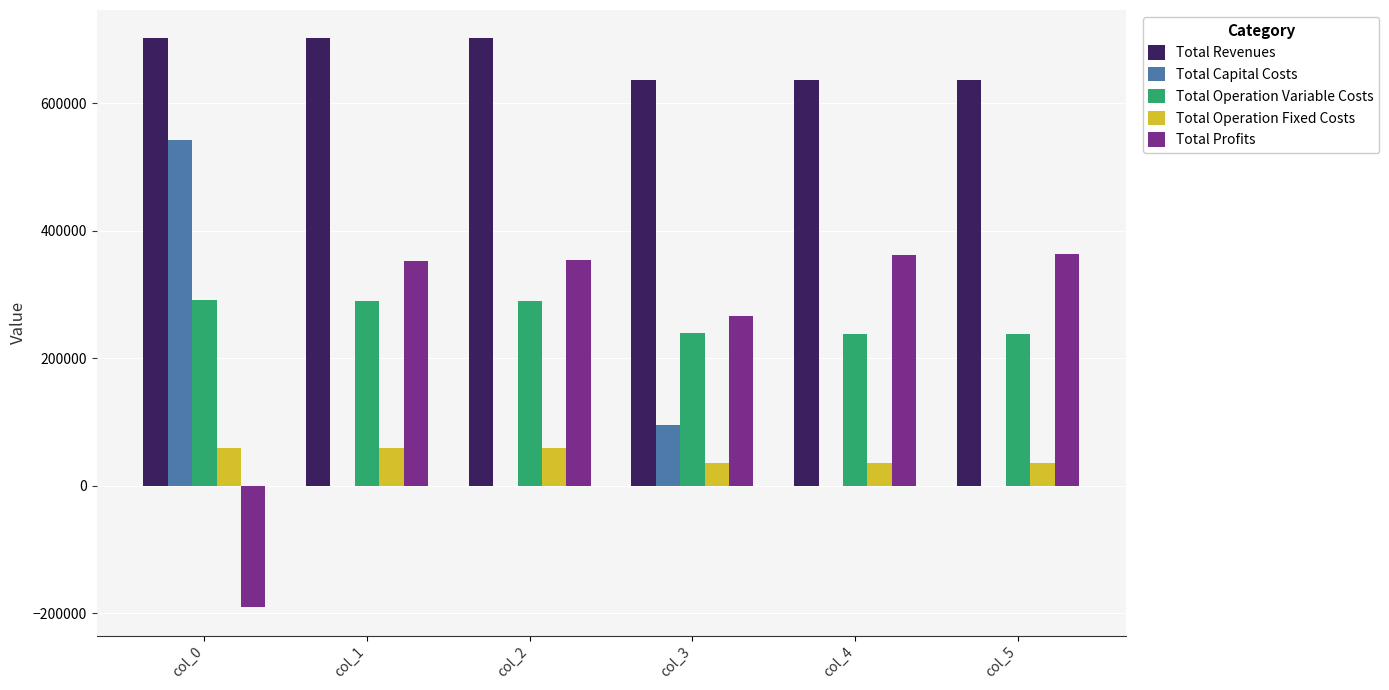

What is the total value across all series at col_4?

1272717.8